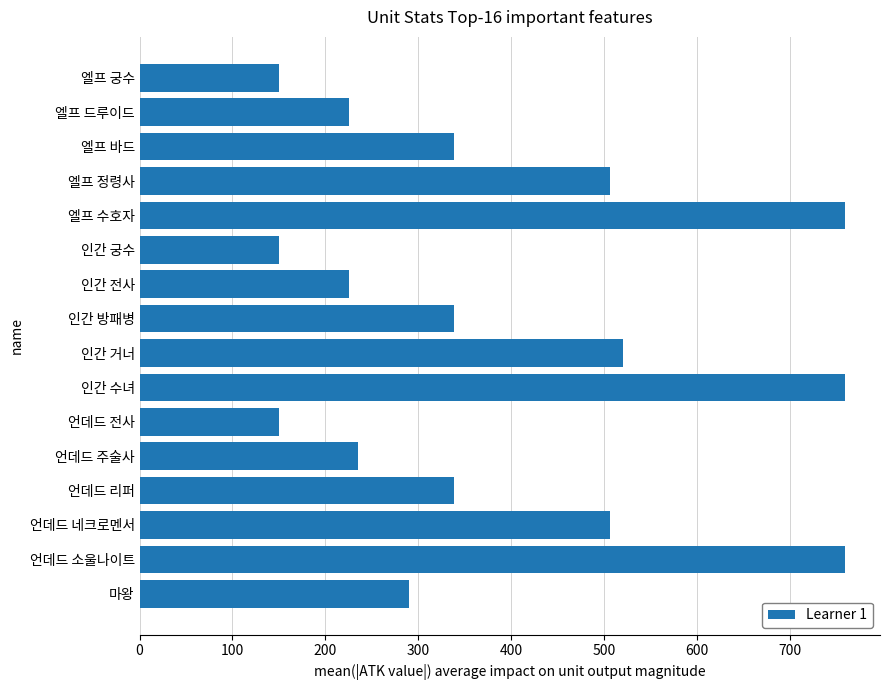

Reading top to bottom, transcribe all the data shown in this chart.

150	225	338	506	759	150	225	338	520	759	150	235	338	506	759	290